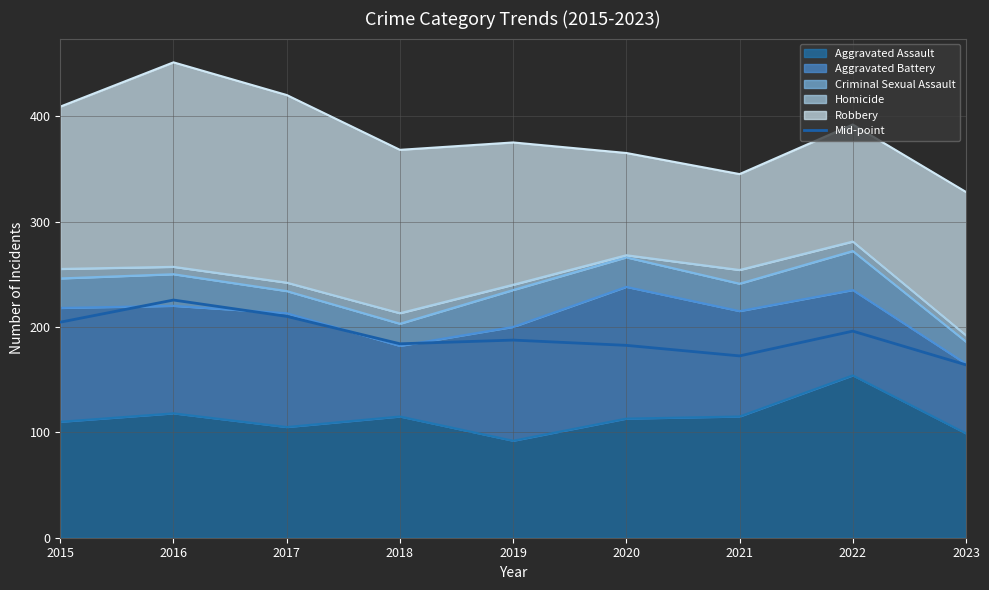

Where is the data nearest to the value 194?

2022